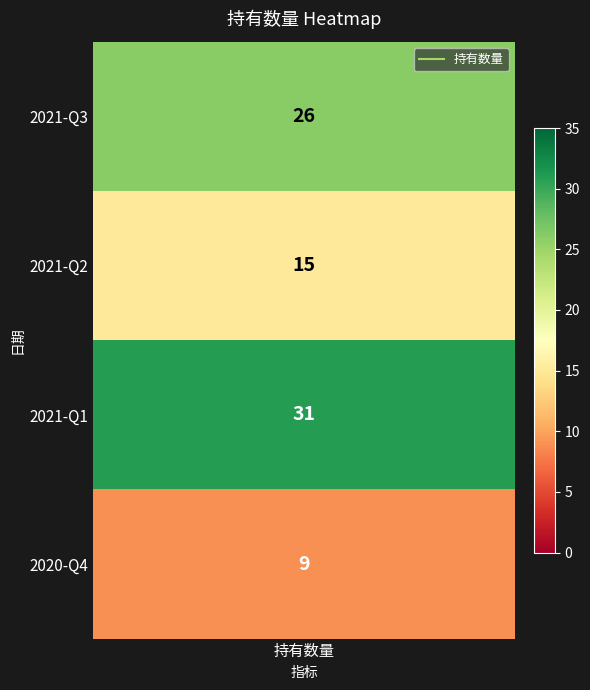

What is the minimum value shown in the chart?

9